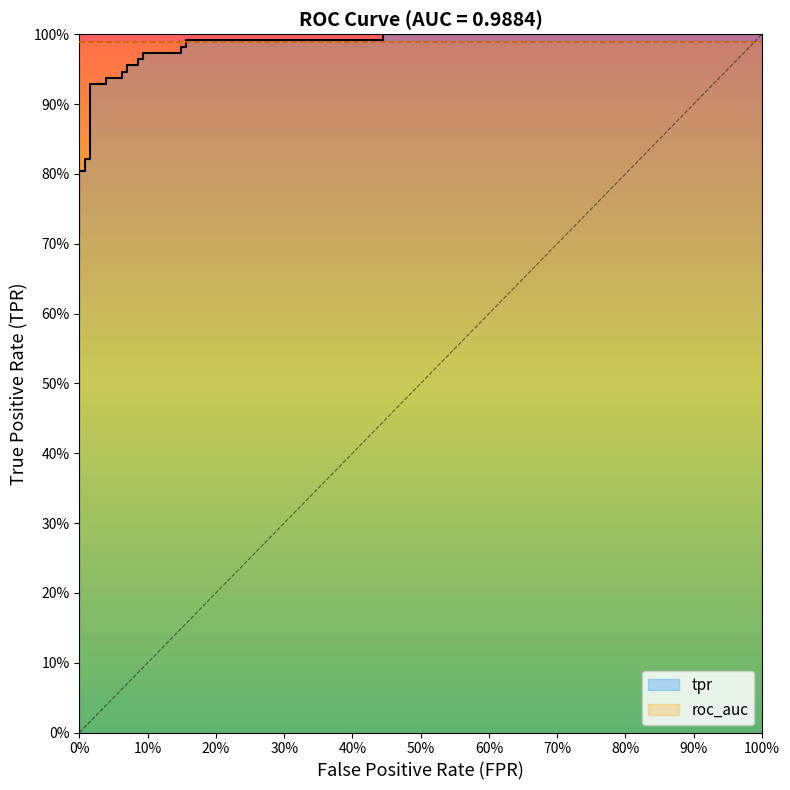

The value at 70% is 1.4. True or false?

False